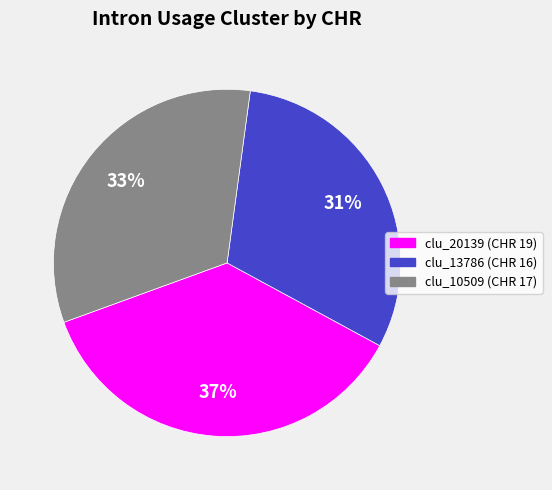

What is the ratio of the value at clu_13786 (CHR 16) to the value at clu_10509 (CHR 17)?

0.9